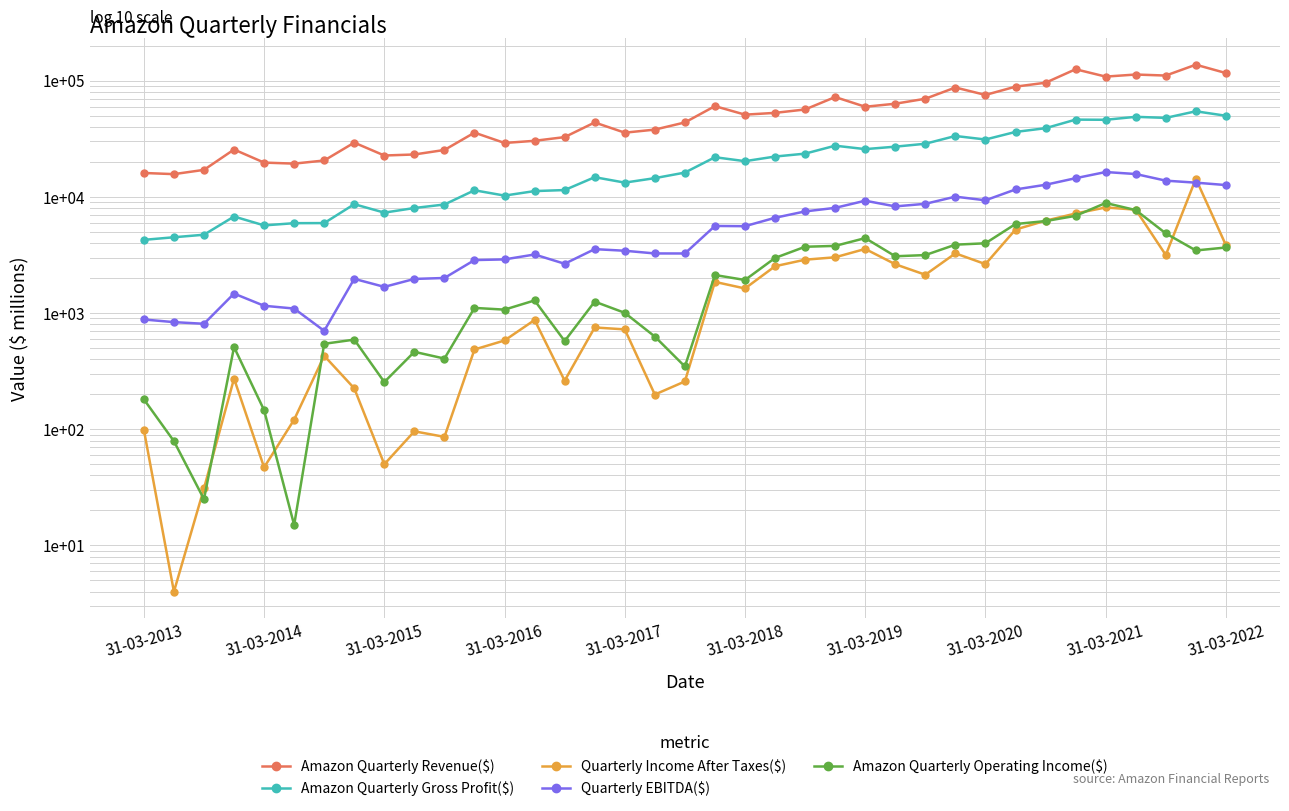

What are all the series names shown in the legend?

Amazon Quarterly Revenue($), Amazon Quarterly Gross Profit($), Quarterly Income After Taxes($), Quarterly EBITDA($), Amazon Quarterly Operating Income($)